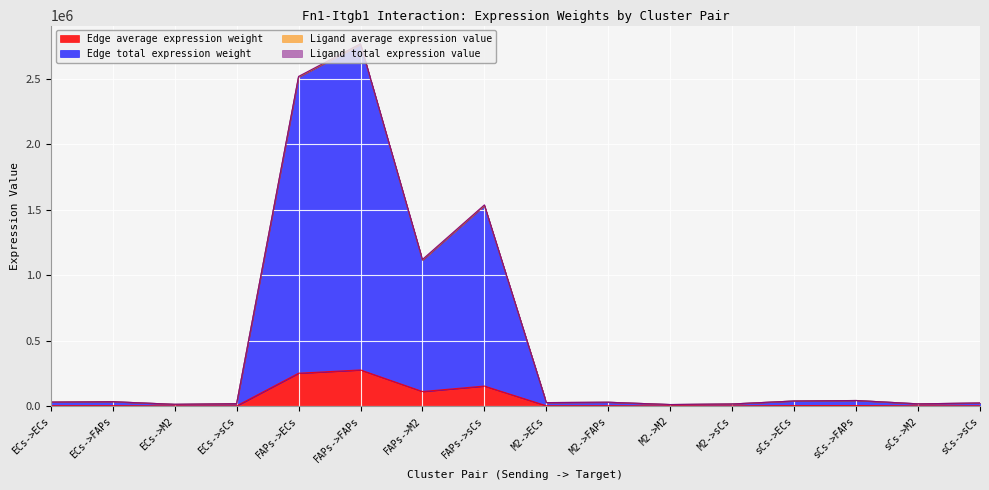

How many categories are shown in the chart?

16